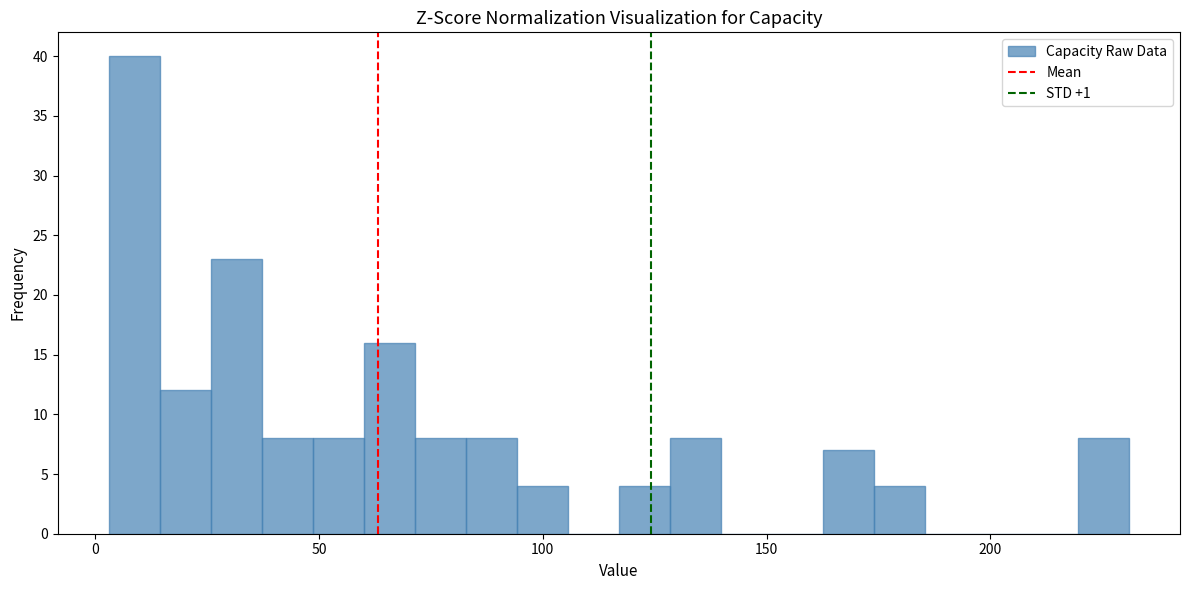

Around what value on the x-axis is the tallest bar? Give the approximate position of its centre, as read against the axis.

10